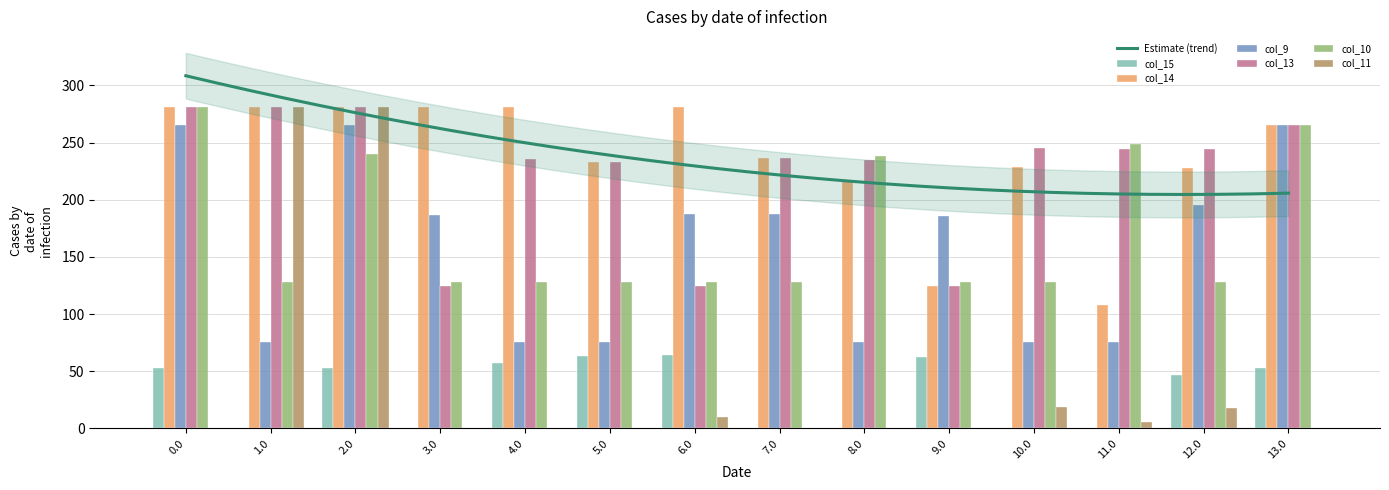

What is the average value of the col_9 series?

156.5